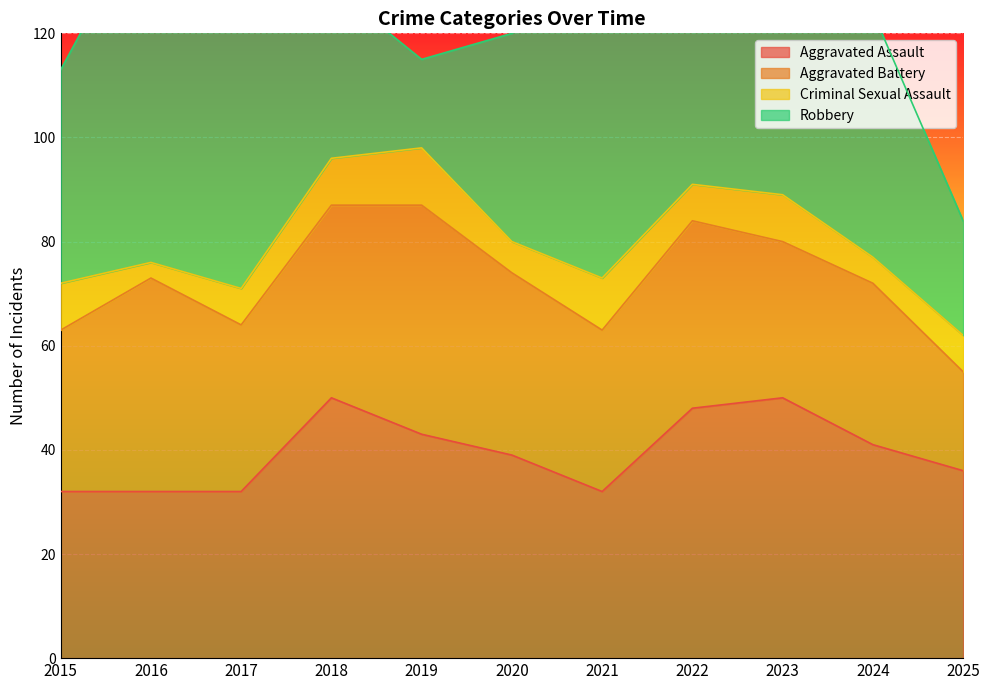

What is the average value of the Criminal Sexual Assault series?

8